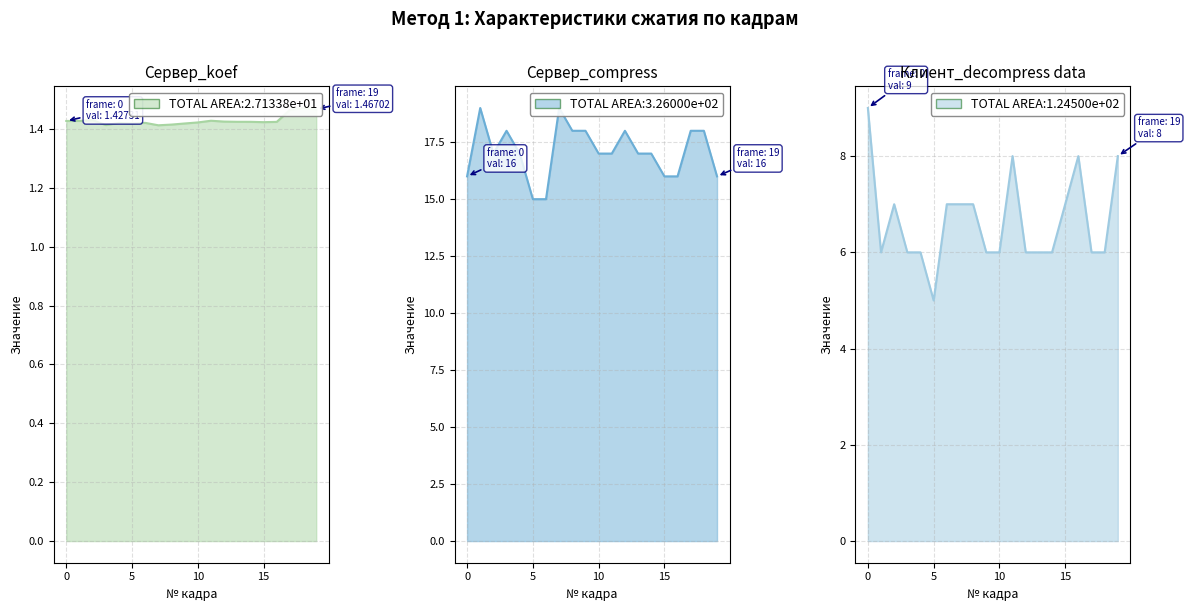

What is the difference between the highest and lowest values at 1?

17.6